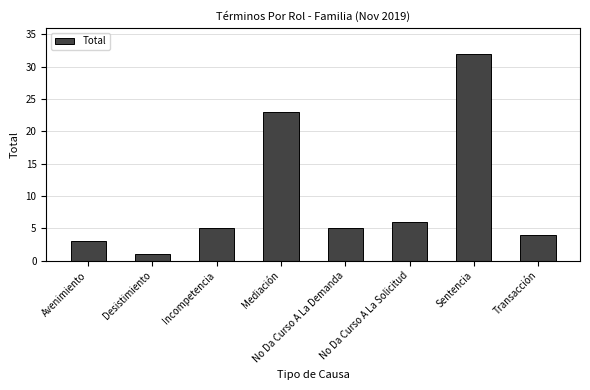

What is the label of the 1st bar from the right?

Transacción